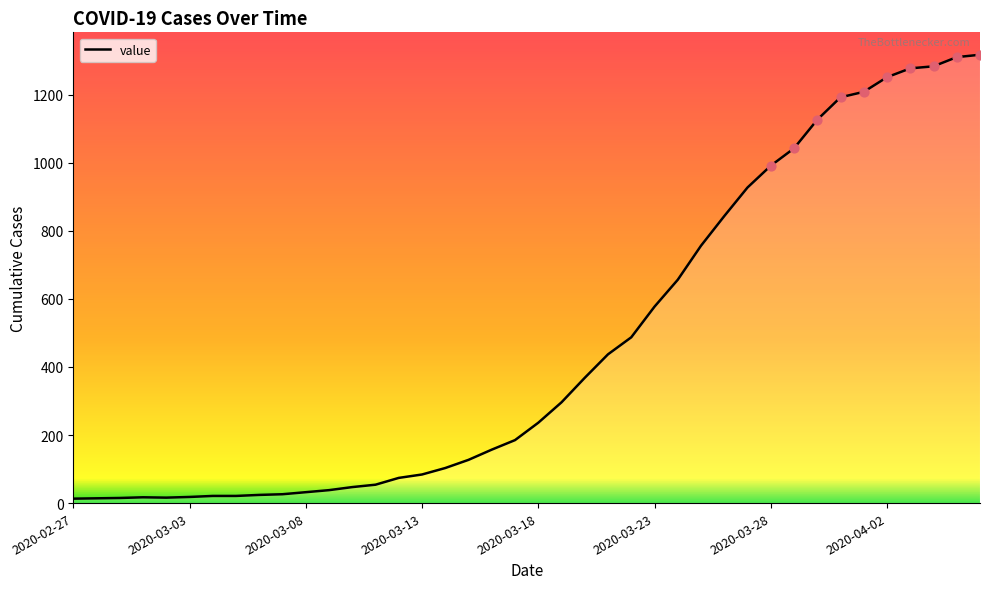

What is the difference between the maximum and minimum values?

1304